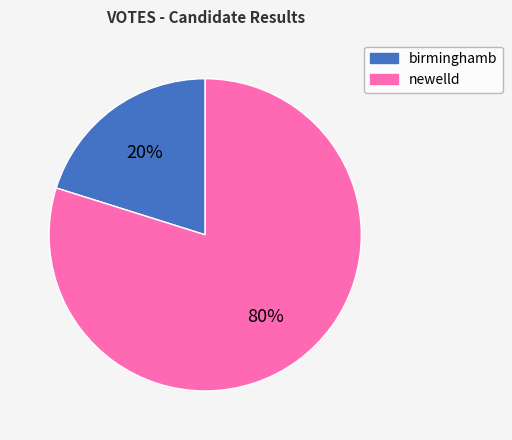

To the nearest percent, what is the average slice percentage?

50%